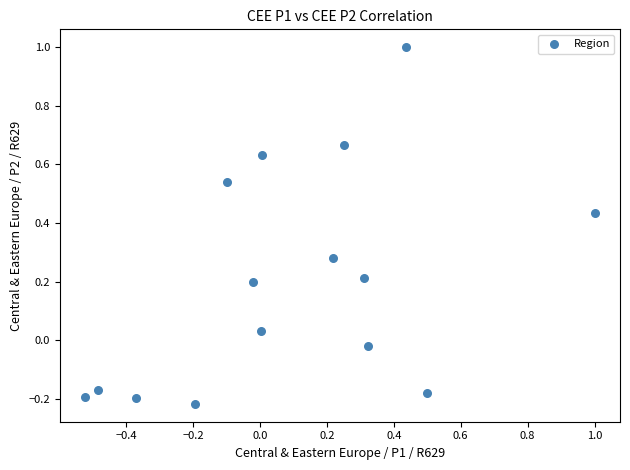

What is the range of Y values (max minus min)?

1.2